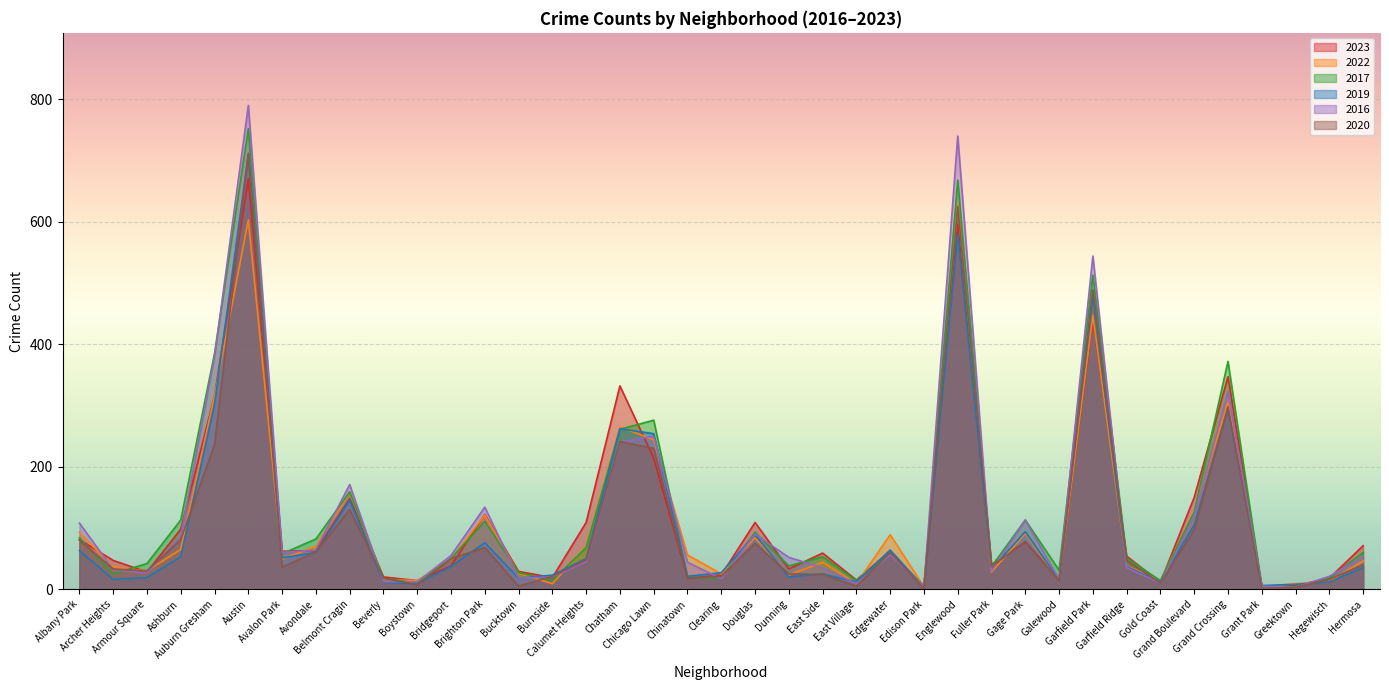

Which category has the lowest value across all series?

Edison Park